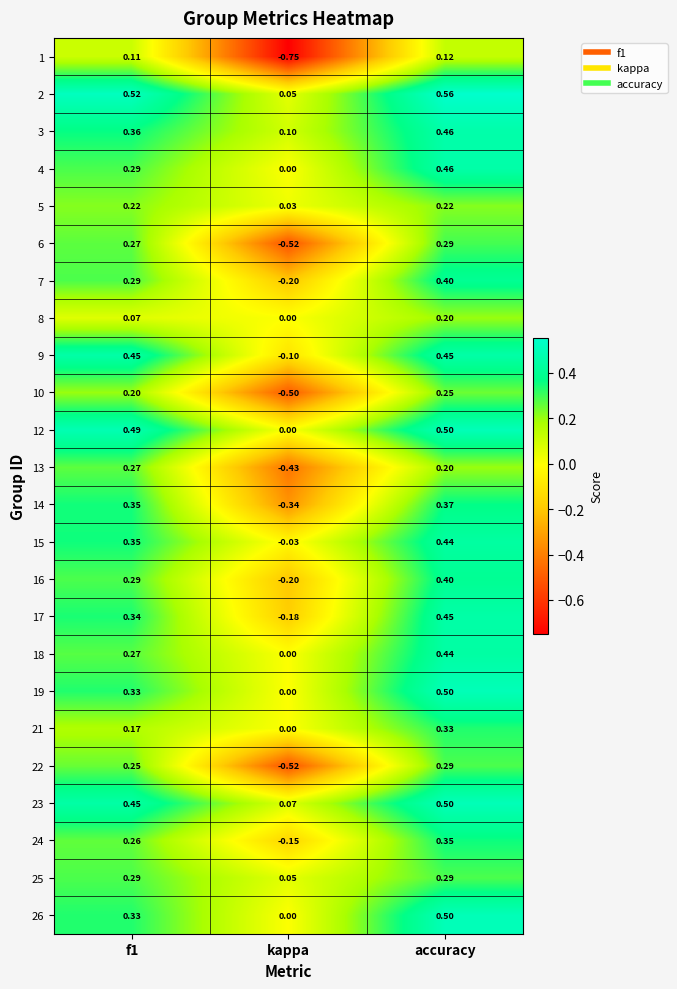

Which label corresponds to the smallest value in the chart?

kappa